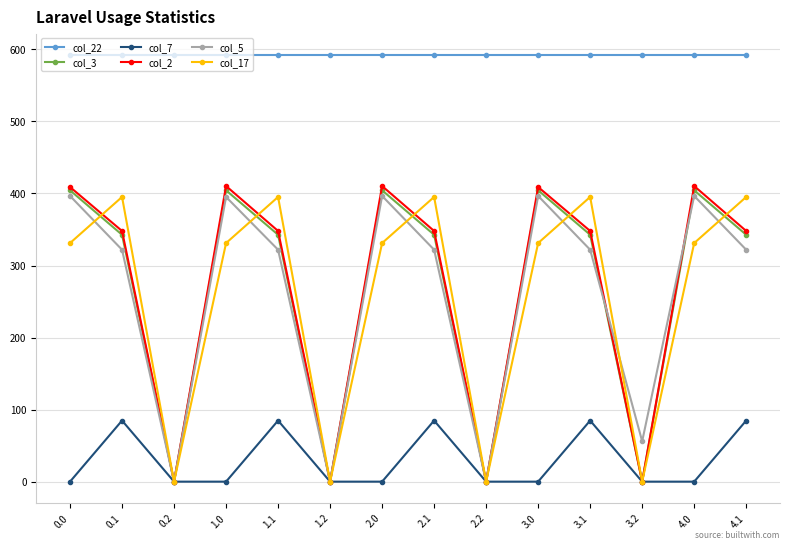

What is the spread (max minus min) of values at 3.1?

507.5